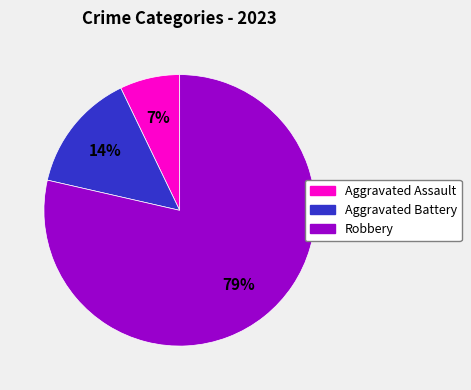

Which has a higher value, Aggravated Battery or Robbery?

Robbery